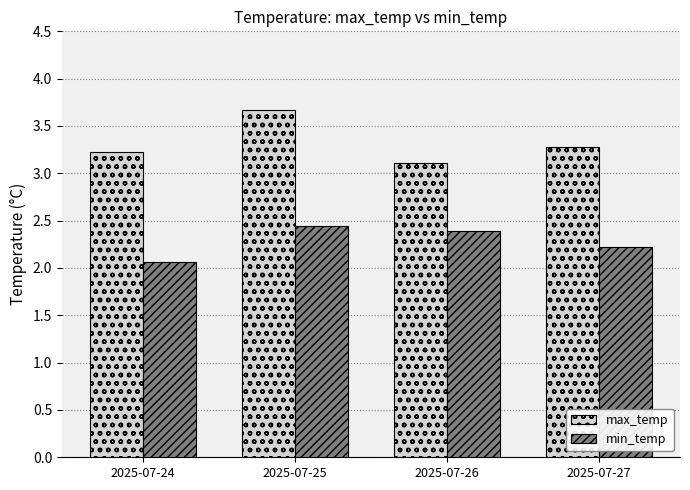

What is the difference between the second highest and minimum values in the min_temp series?

0.3